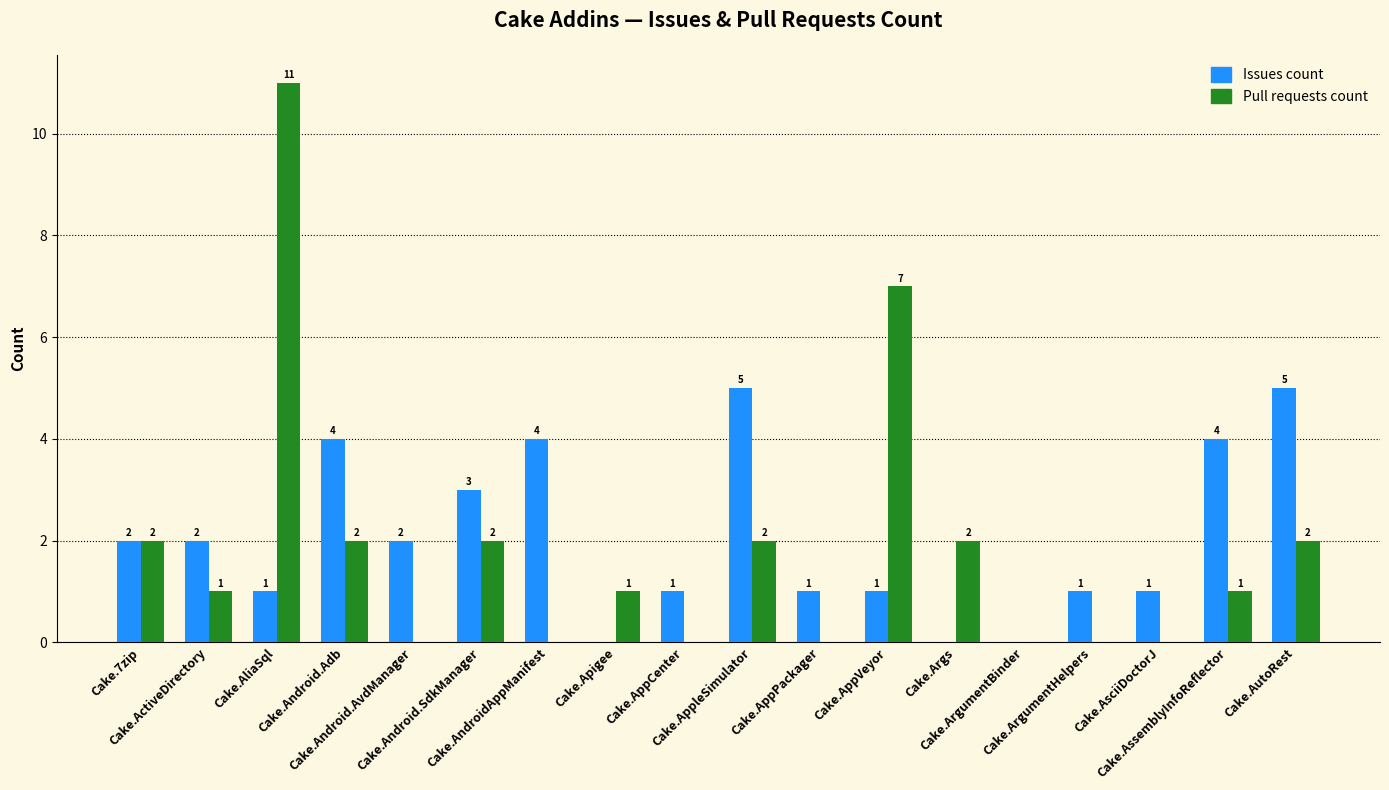

At which category is the sum across all series the highest?

Cake.AliaSql